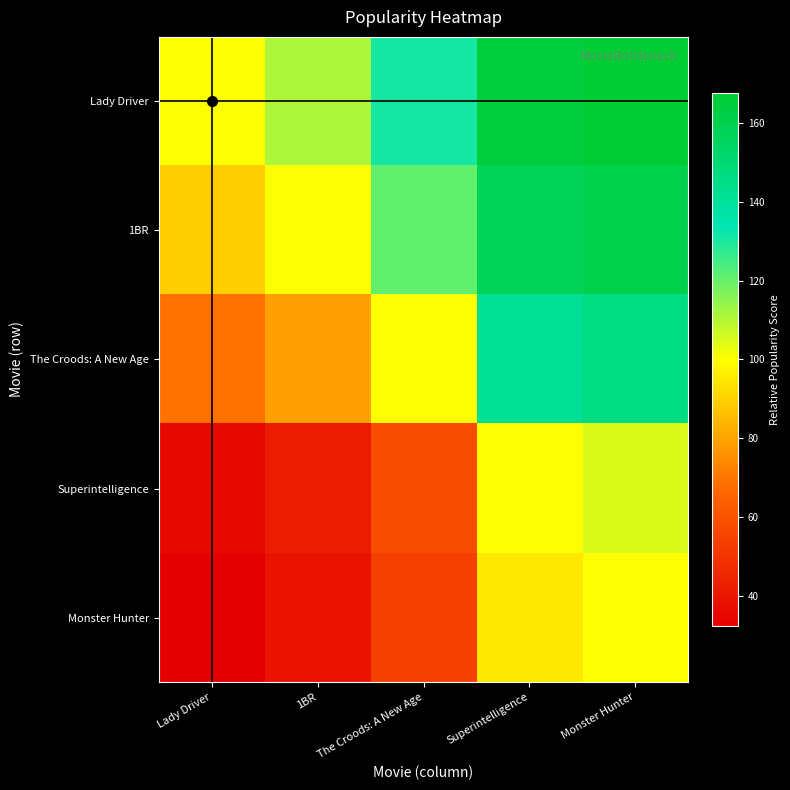

Which category has the highest value across all series?

Monster Hunter